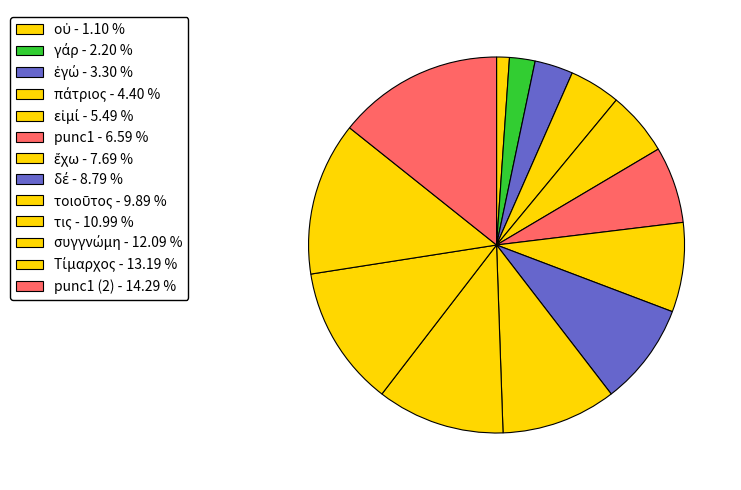

Count the number of slices in the pie.

13